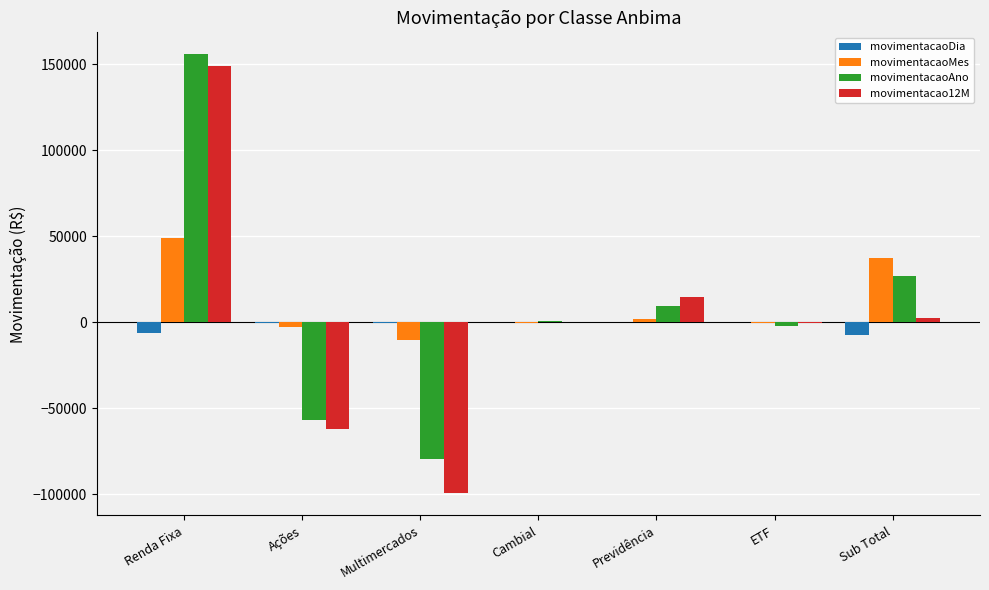

How many groups of bars are there?

7